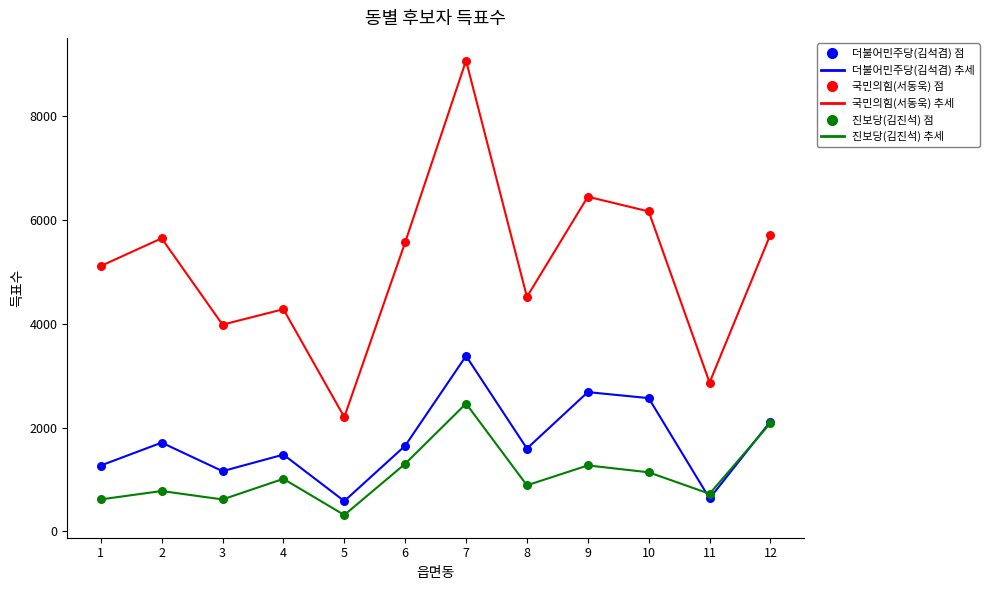

What is the total value across all series at 4?

6782